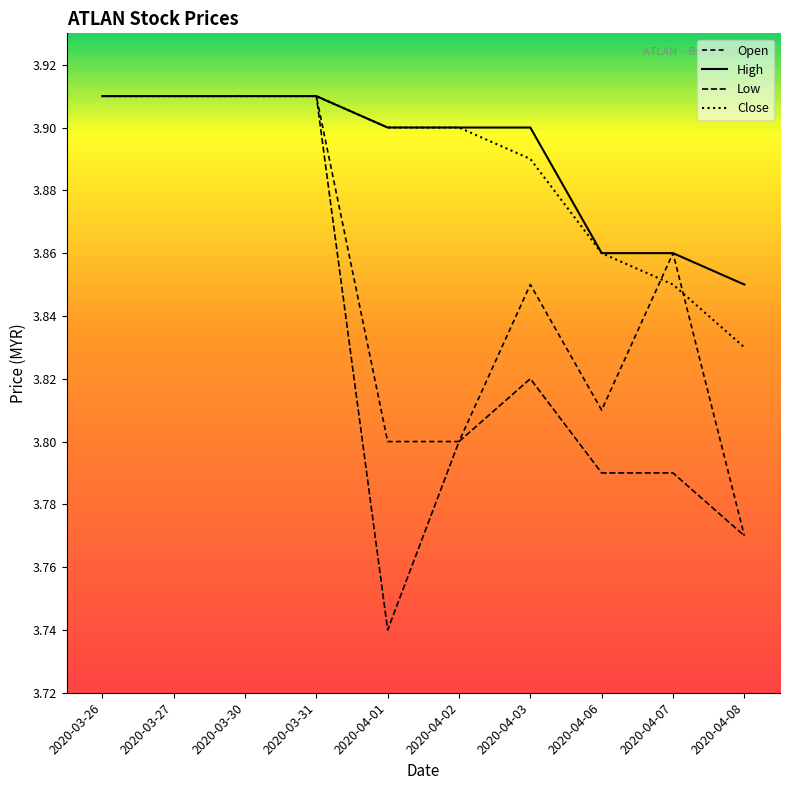

Read the Open value at 2020-03-27.

3.9